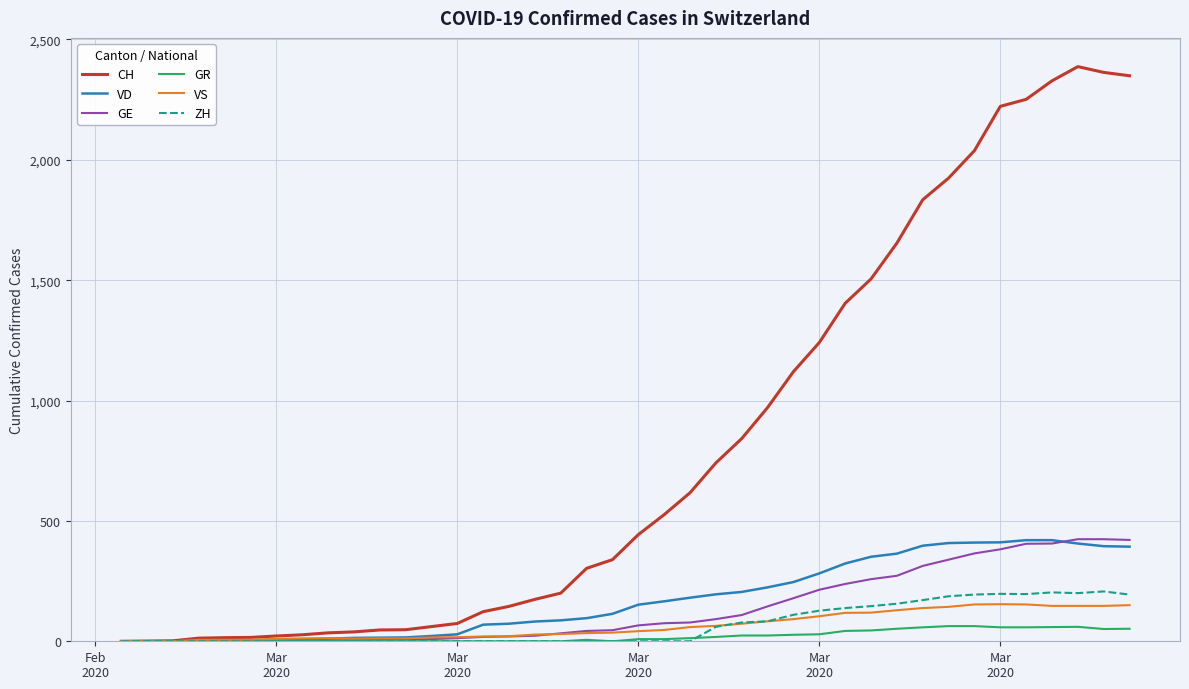

What is the difference between the second highest and second lowest values in the GR series?

63